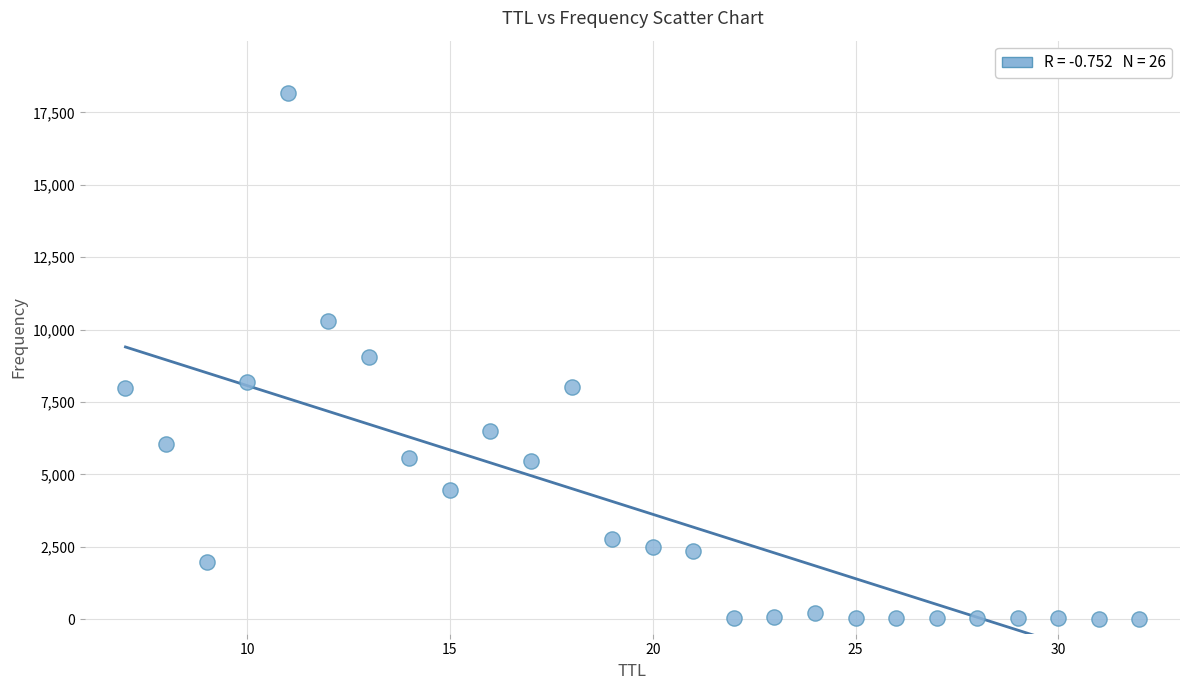

What is the range of X values (max minus min)?

25